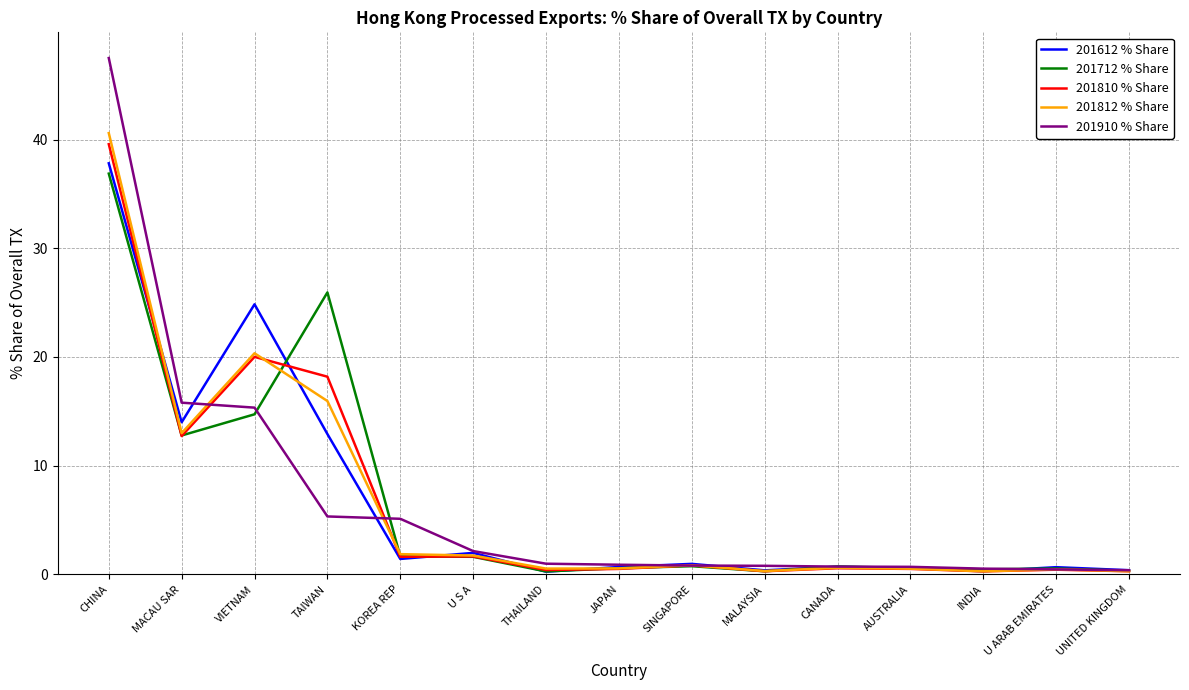

The 201910 % Share series shows 1.0 at THAILAND. True or false?

True